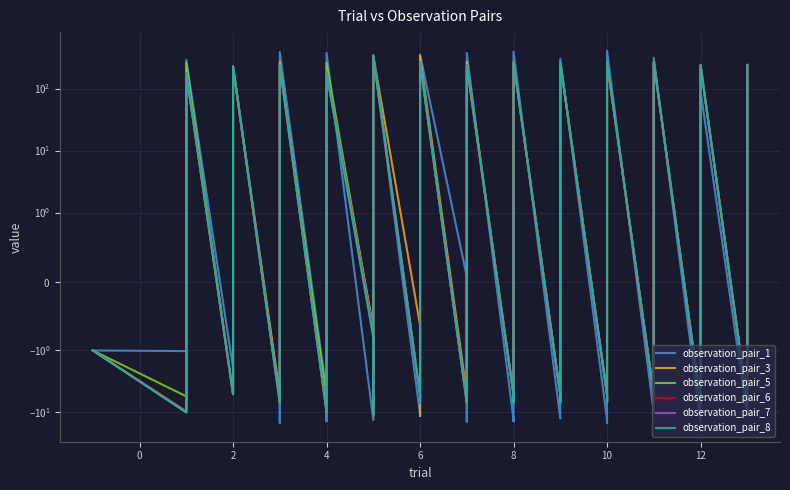

Reading left to right, transcribe all the data shown in this chart.

observation_pair_1: -1.0	-1.0	-8.6	293.1	-1.9	-4.5	214.1	-5.8	-14.7	387.8	-4.7	-13.9	375.7	-13.2	-10.4	348.2	-10.7	-11.3	353.1	0.1	-14.0	374.4	-13.0	-13.9	394.2	-12.5	-7.5	301.1	-13.0	-14.8	406.4	-10.0	-8.9	314.8	-14.3	1.2	91.4	-11.4	2.5	111.0
observation_pair_3: -1.0	-9.6	-2.4	181.8	-5.0	-5.0	228.6	-5.1	-6.9	267.5	-9.6	-2.4	181.8	-0.7	-11.3	336.8	-0.6	-11.4	337.4	-5.0	-6.9	267.8	-5.1	-6.9	267.4	-5.1	-6.9	267.3	-5.1	-6.9	267.4	-5.1	-6.9	267.3	-6.7	-5.3	240.4	-6.6	-5.4	241.4
observation_pair_5: -1.0	-5.5	-6.5	261.0	-5.1	-5.1	231.2	-6.9	-5.1	236.2	-5.5	-6.5	261.3	-0.7	-11.3	336.3	-5.1	-6.9	267.5	-6.9	-5.1	236.1	-5.1	-6.9	267.1	-5.1	-6.9	267.5	-5.1	-6.9	267.4	-5.1	-6.9	267.5	-6.9	-5.1	237.0	-6.9	-5.1	237.0
observation_pair_6: -1.0	-9.8	-2.2	177.8	-5.0	-5.1	230.4	-6.9	-5.1	236.7	-9.6	-2.4	181.8	-0.7	-11.3	335.9	-5.1	-6.9	267.6	-6.9	-5.1	236.6	-5.2	-6.8	266.4	-5.1	-6.9	267.6	-5.1	-6.9	267.4	-5.1	-6.9	267.5	-6.9	-5.1	237.1	-6.8	-5.1	237.1
observation_pair_7: -1.0	-9.9	-2.1	176.1	-5.0	-5.0	230.1	-6.8	-5.1	236.3	-9.7	-2.3	180.9	-0.8	-11.2	335.3	-5.2	-6.8	266.6	-6.9	-5.1	236.7	-5.2	-6.8	266.3	-5.1	-6.9	267.2	-5.1	-6.9	267.3	-5.1	-6.9	267.5	-6.9	-5.1	237.1	-6.8	-5.1	237.1
observation_pair_8: -1.0	-10.0	-2.0	172.1	-5.0	-5.0	228.4	-6.8	-5.2	237.8	-9.7	-2.3	179.0	-0.8	-11.2	334.7	-5.2	-6.8	265.9	-6.8	-5.1	236.4	-5.2	-6.8	266.1	-5.1	-6.9	267.2	-5.1	-6.9	267.1	-5.1	-6.9	267.3	-6.8	-5.1	237.0	-6.8	-5.1	236.7